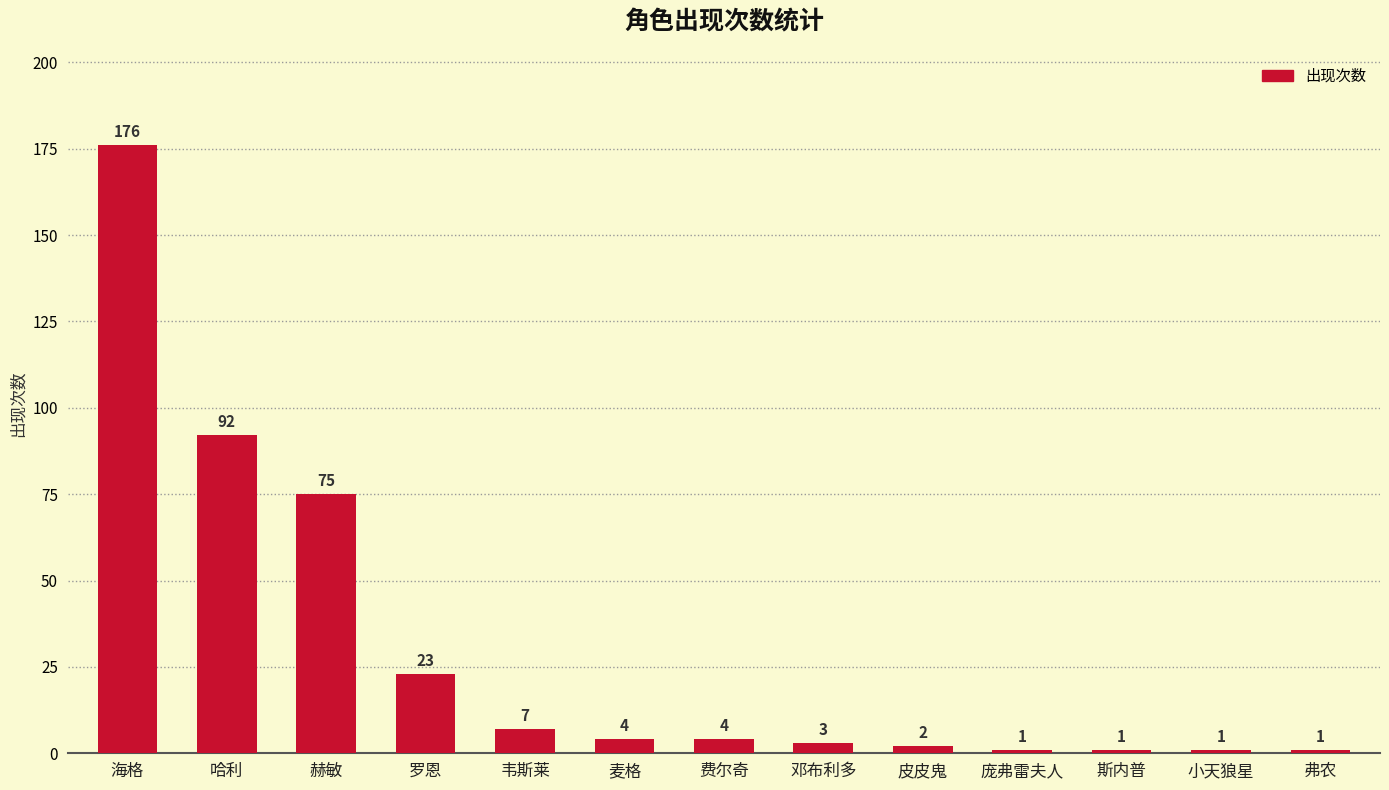

Reading left to right, extract all data points from this chart.

海格=176	哈利=92	赫敏=75	罗恩=23	韦斯莱=7	麦格=4	费尔奇=4	邓布利多=3	皮皮鬼=2	庞弗雷夫人=1	斯内普=1	小天狼星=1	弗农=1